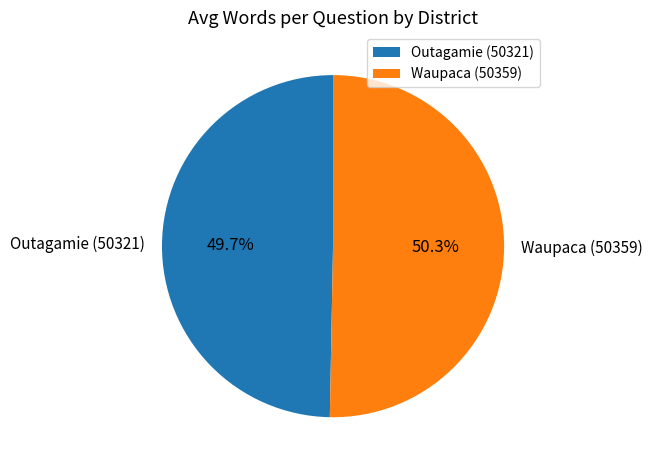

To the nearest percent, what is the average slice percentage?

50%